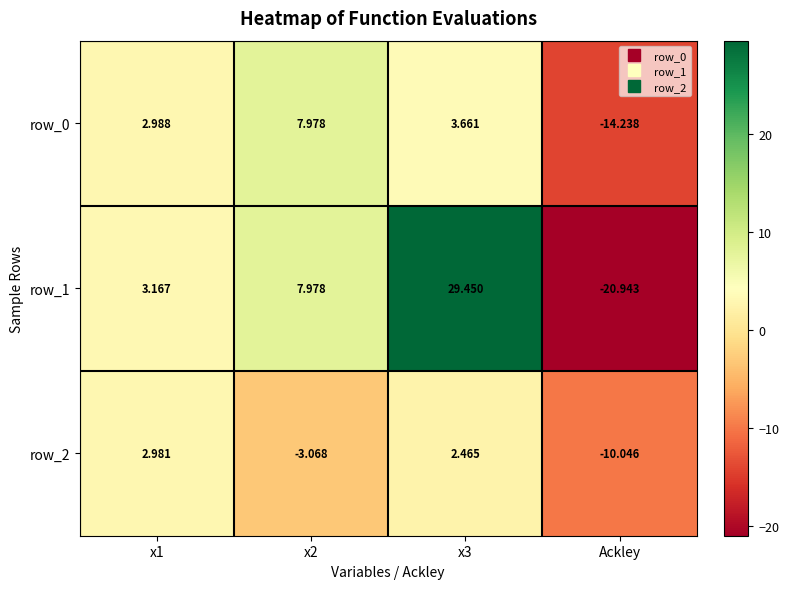

What is the sum of all row_0 values?

0.4